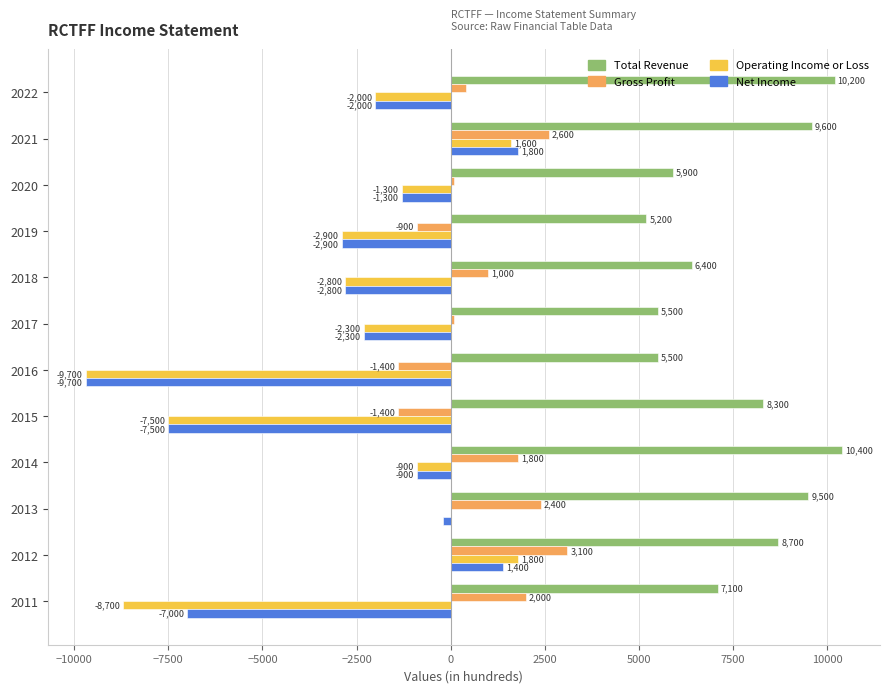

At which category does the chart reach its peak across all series?

2014